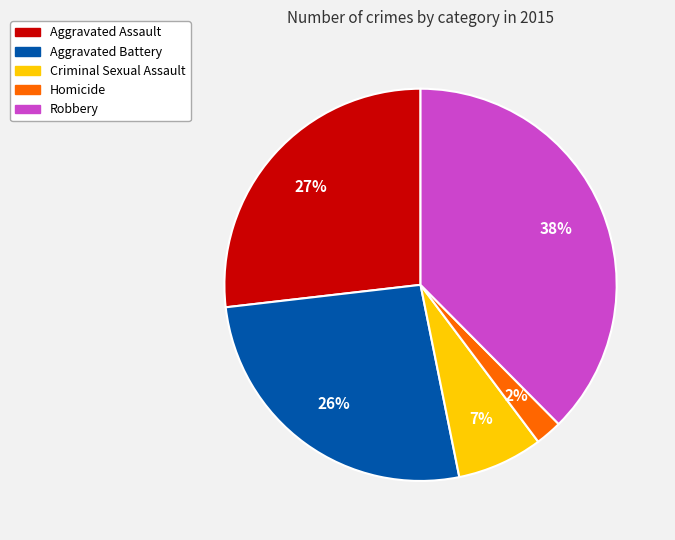

Between Aggravated Assault and Robbery, which is larger?

Robbery